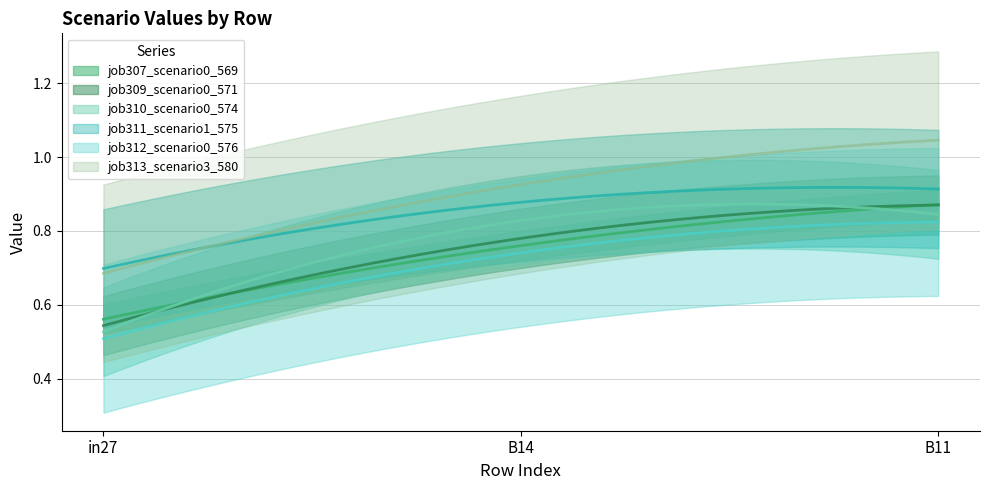

What is the sum of the job309_scenario0_571 values at in27 and B14?

1.3